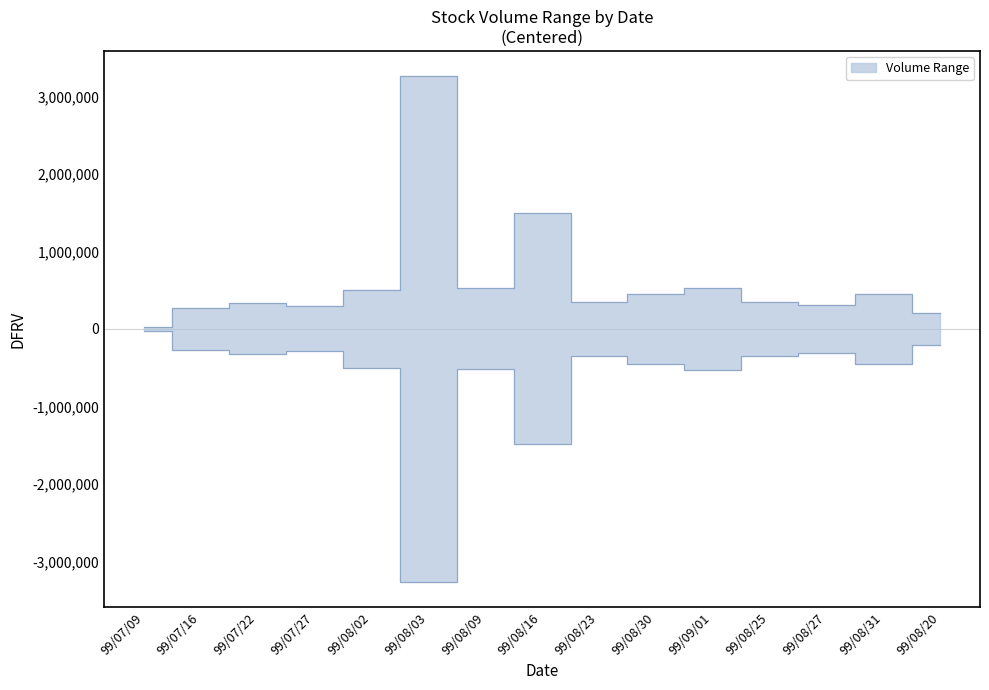

How many interior local valleys does the lower series have?

5